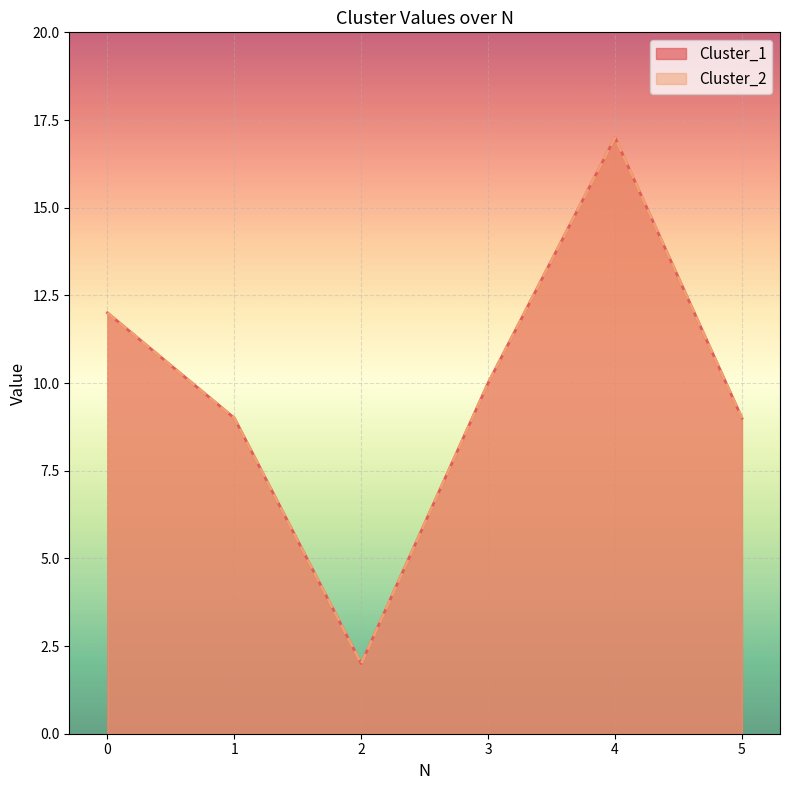

Which category has the highest value across all series?

4